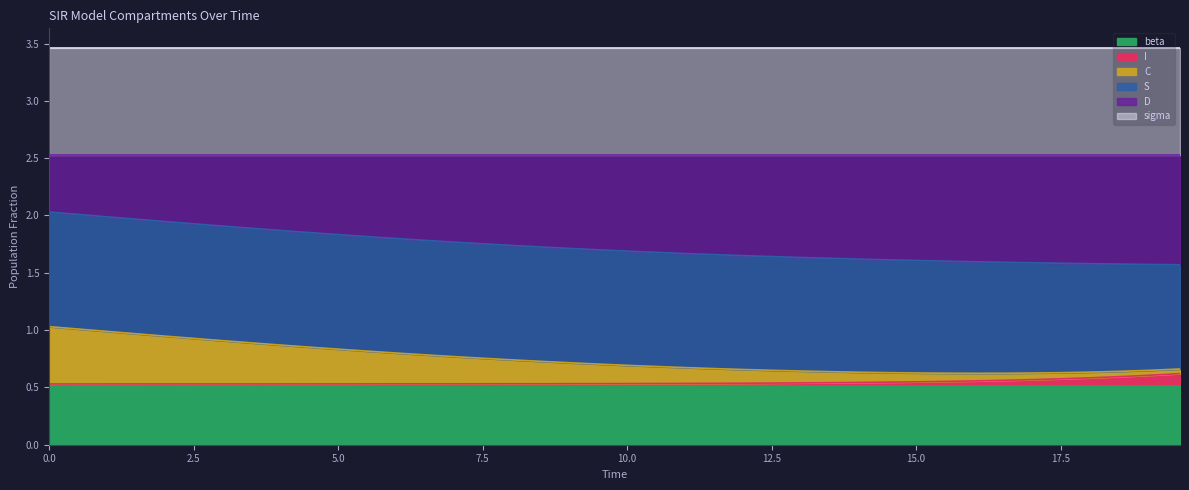

What is the value of the D point at the 31st from the left?

0.6